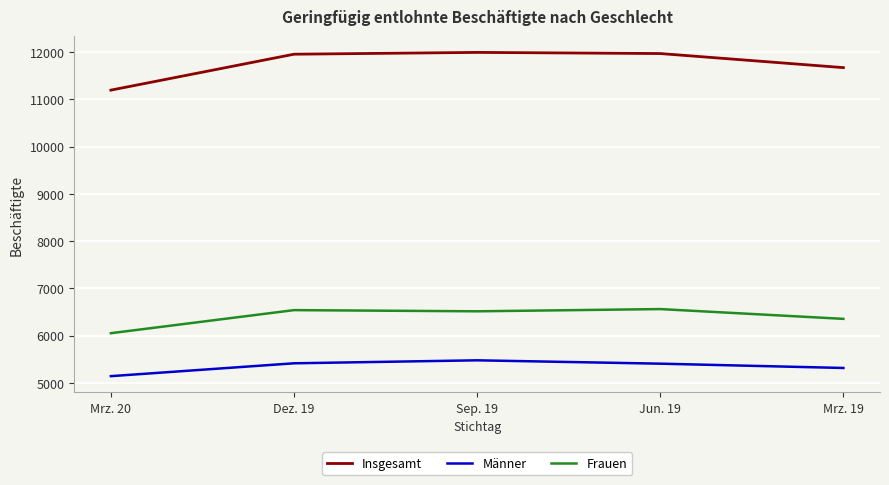

Which series has the widest spread of values?

Insgesamt